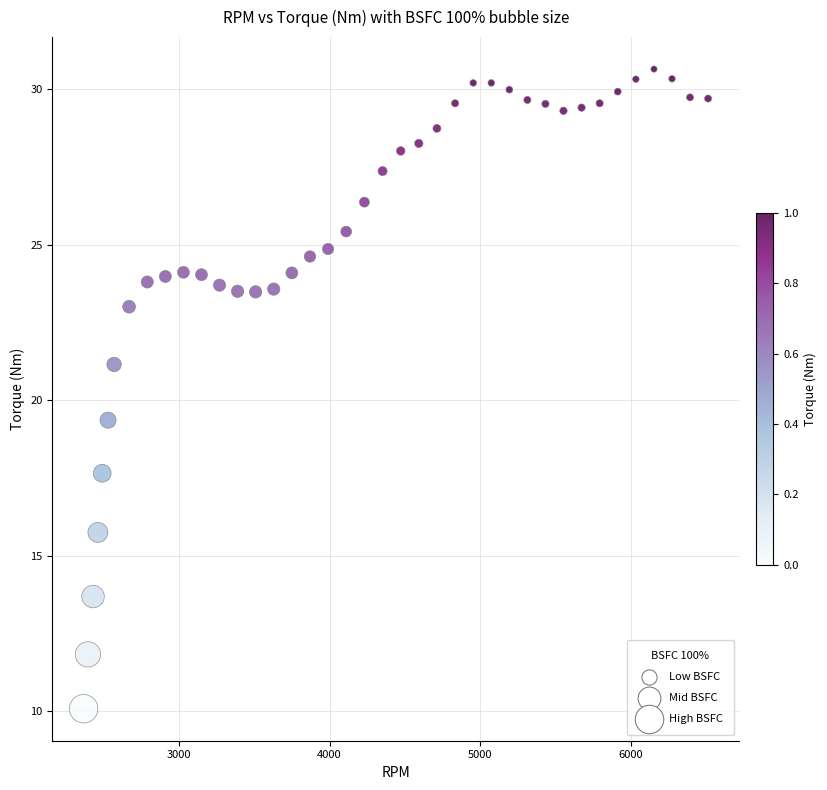

What is the range of X values (max minus min)?

4148.1